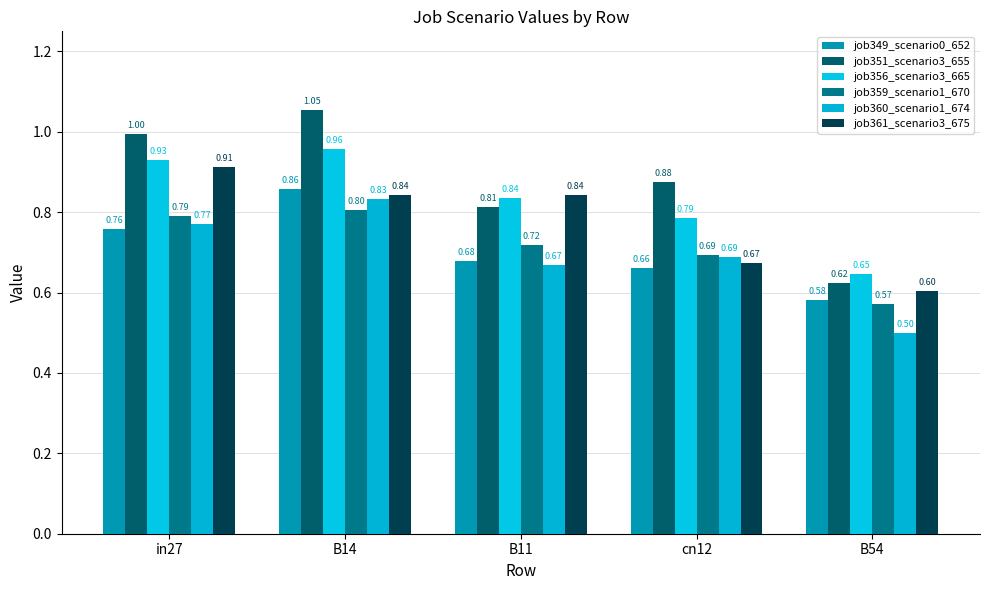

What is the difference between the job359_scenario1_670 values at B54 and in27?

0.2